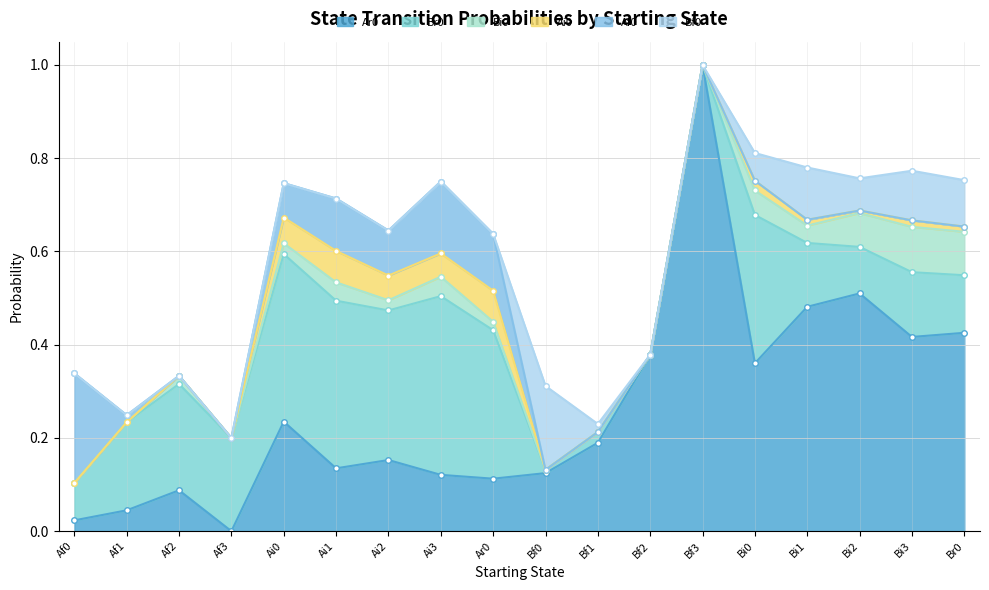

Where is Br0 nearest to the value 0?

Bf2